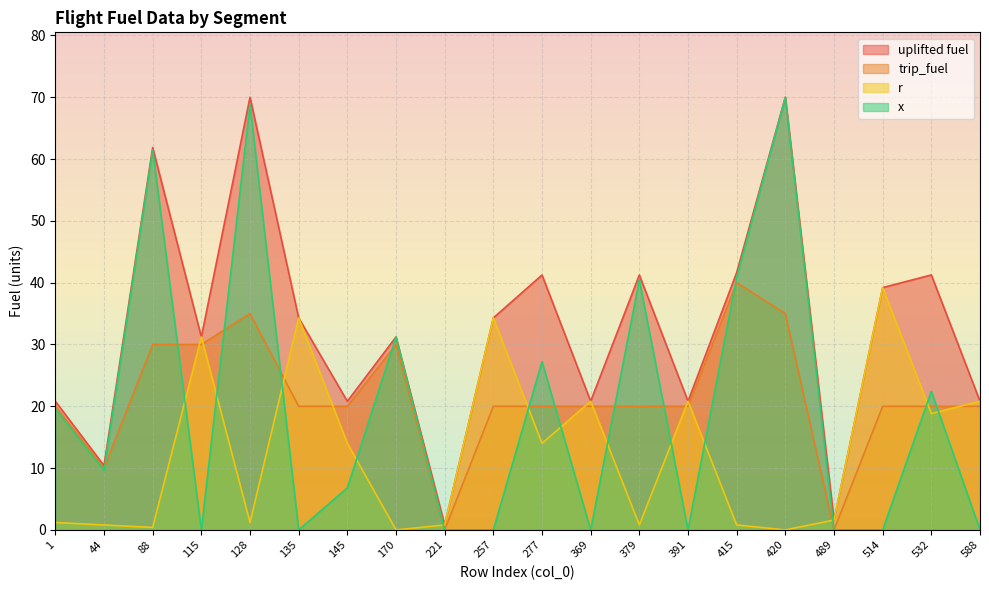

Which series has the largest total across all categories?

uplifted fuel